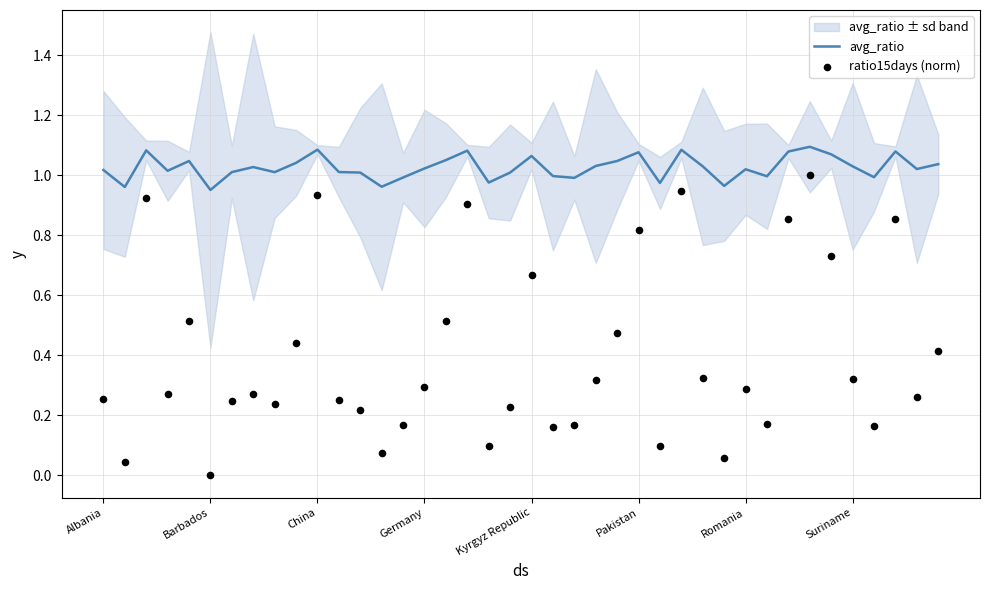

Which series reaches the maximum Y coordinate?

avg_ratio